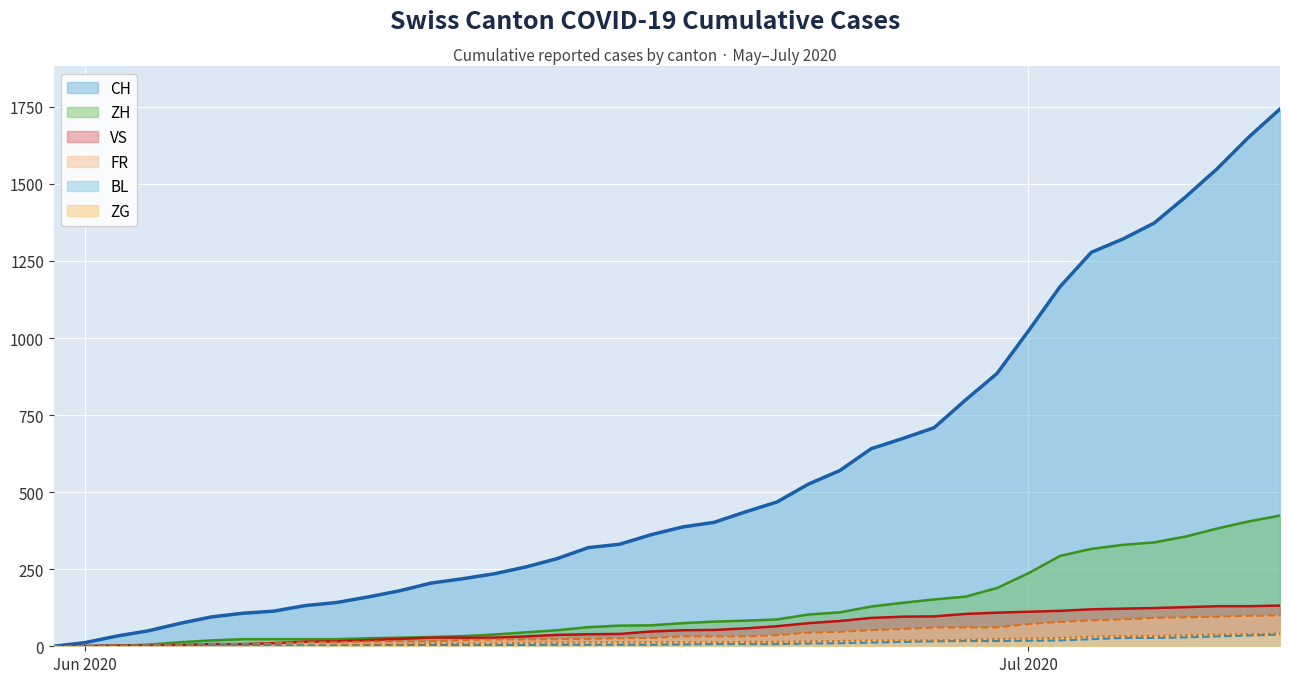

True or false: BL has a value of 35 at 2020-07-08.

True